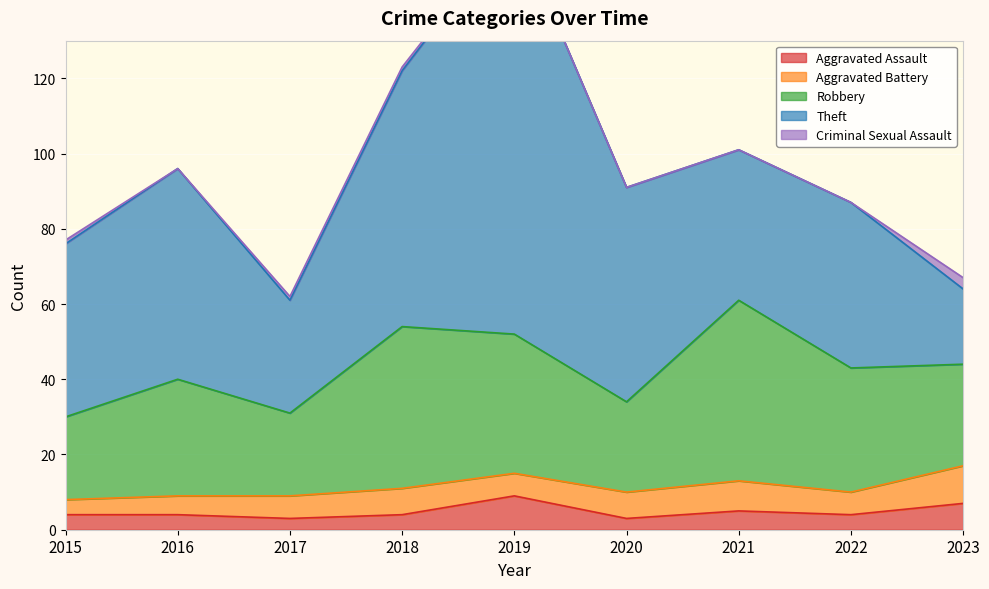

True or false: Aggravated Battery and Criminal Sexual Assault cross at least once.

False